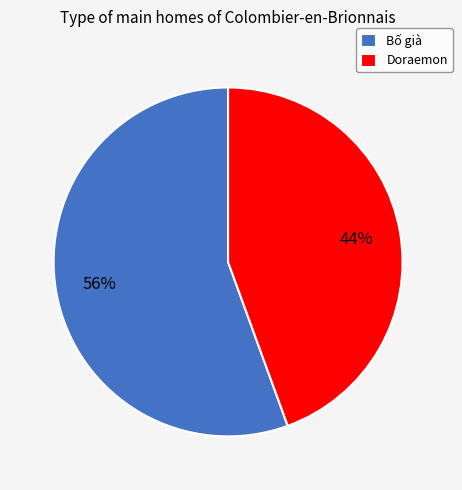

To the nearest percent, what portion does Bố già represent?

56%